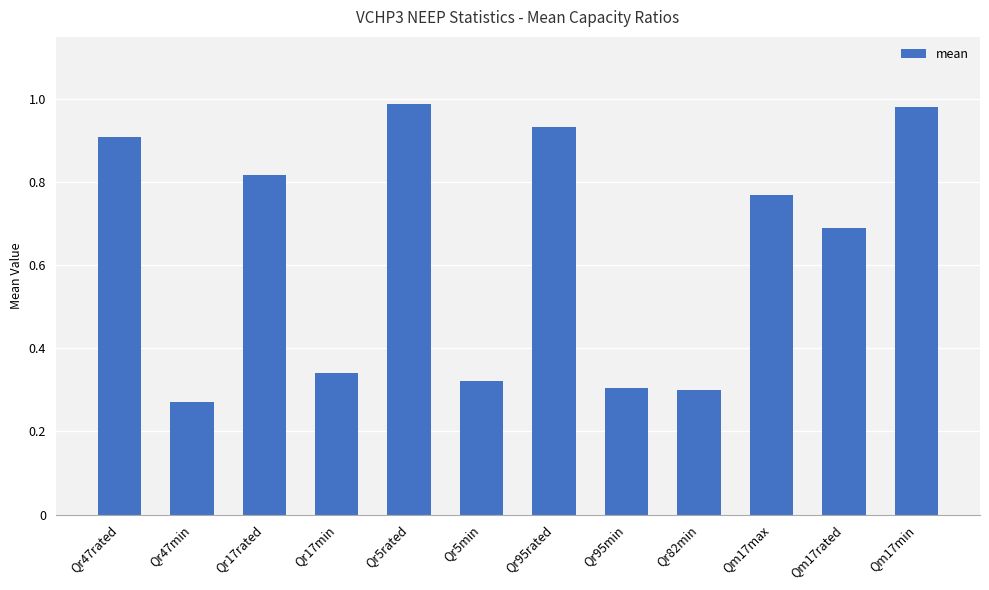

Is it true that the value at Qm17min is 0.3?

False